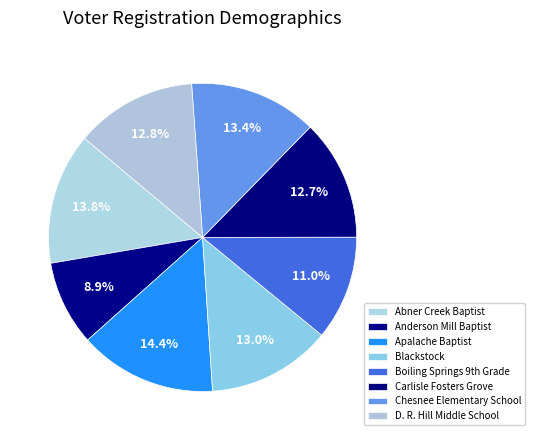

Is there any slice that represents more than half of the pie?

No